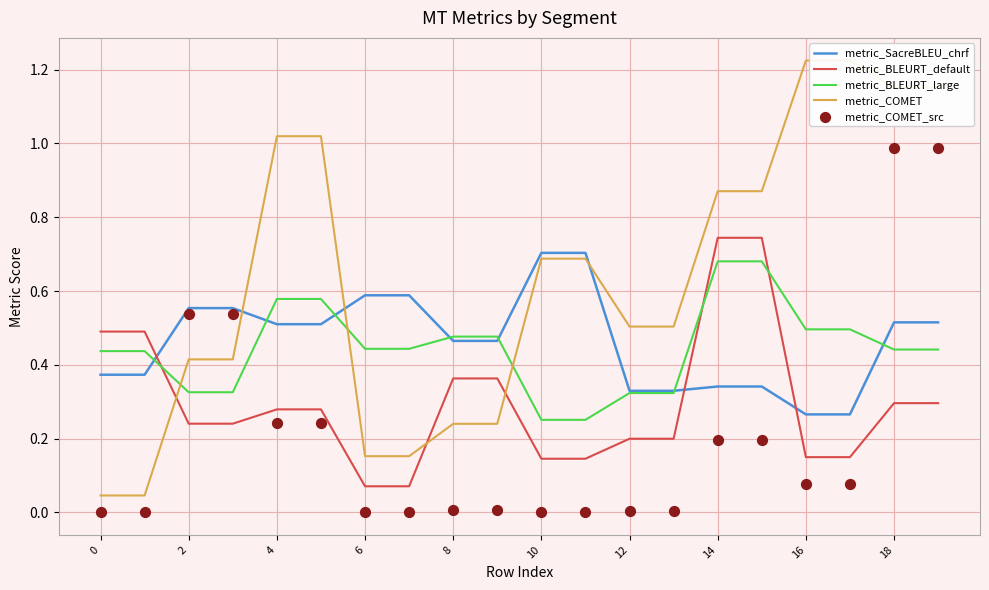

At which category is the sum across all series the highest?

18